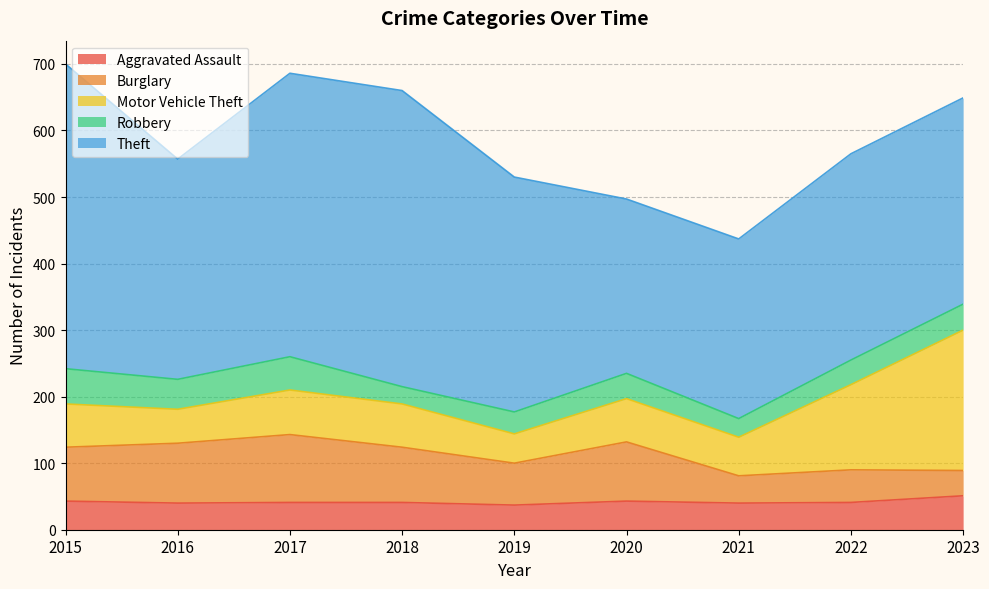

Which label corresponds to the largest value in the chart?

2015